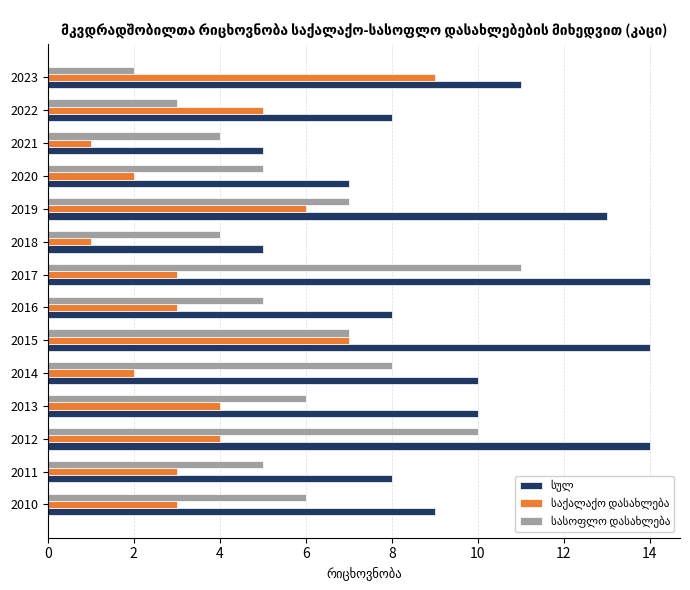

How many series are shown in this chart?

3